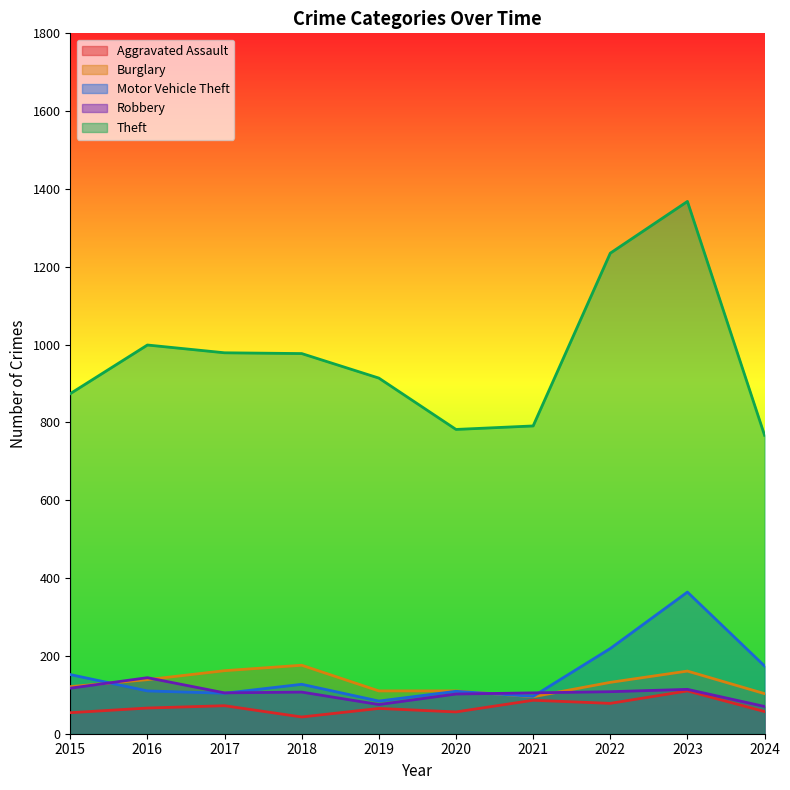

Reading left to right, transcribe all the data shown in this chart.

Aggravated Assault: 54	66	72	43	65	56	86	78	110	57
Burglary: 121	139	162	176	110	110	95	132	161	103
Motor Vehicle Theft: 152	110	104	127	84	109	96	219	364	174
Robbery: 117	144	105	107	75	102	105	108	114	70
Theft: 874	999	979	977	914	782	791	1235	1368	767